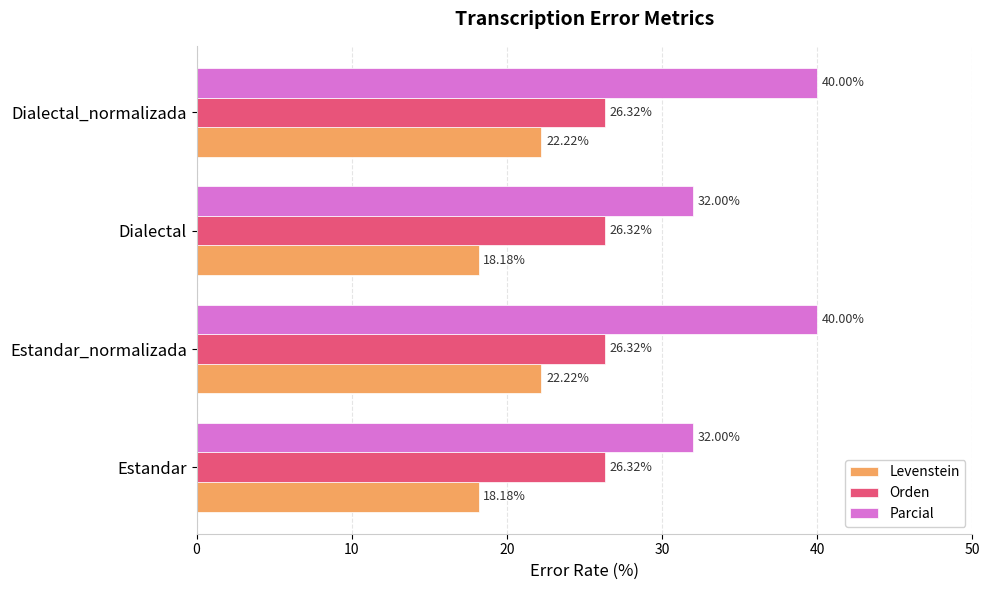

What is the difference between the second highest and minimum values in the Parcial series?

8.0